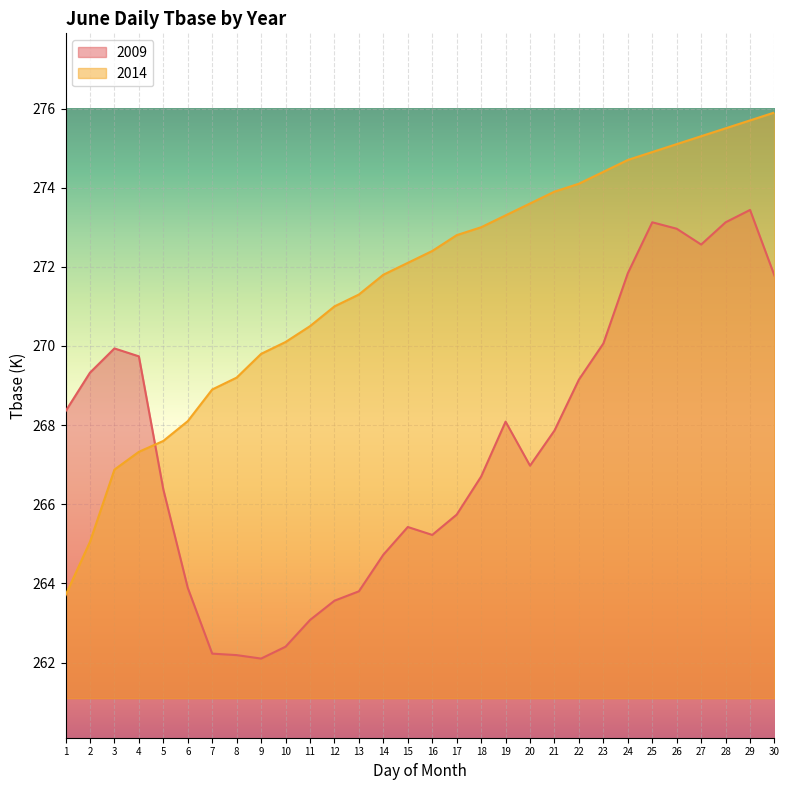

List the labels in order of 2009 value, smallest first.

9, 8, 7, 10, 11, 12, 13, 6, 14, 16, 15, 17, 5, 18, 20, 21, 19, 1, 22, 2, 4, 3, 23, 30, 24, 27, 26, 25, 28, 29